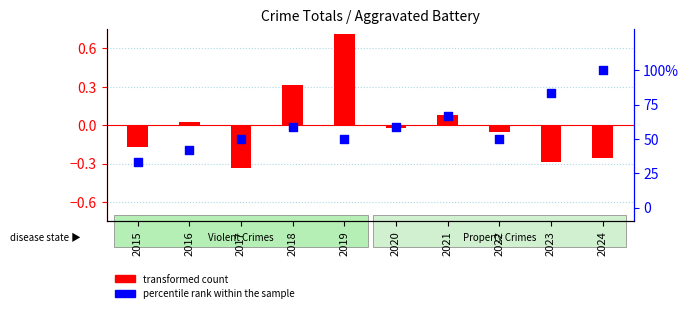

Between 2019 and 2017, which is larger?

2019